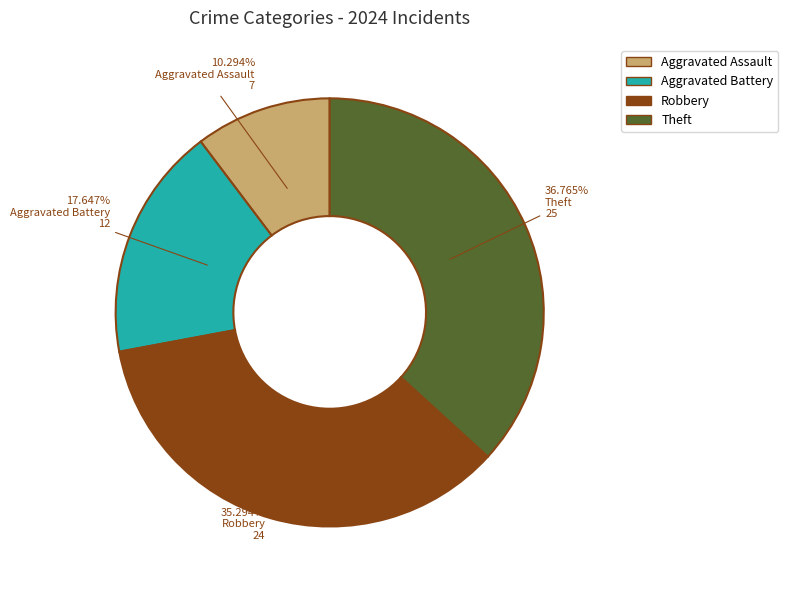

To the nearest percent, what is the average slice percentage?

25%